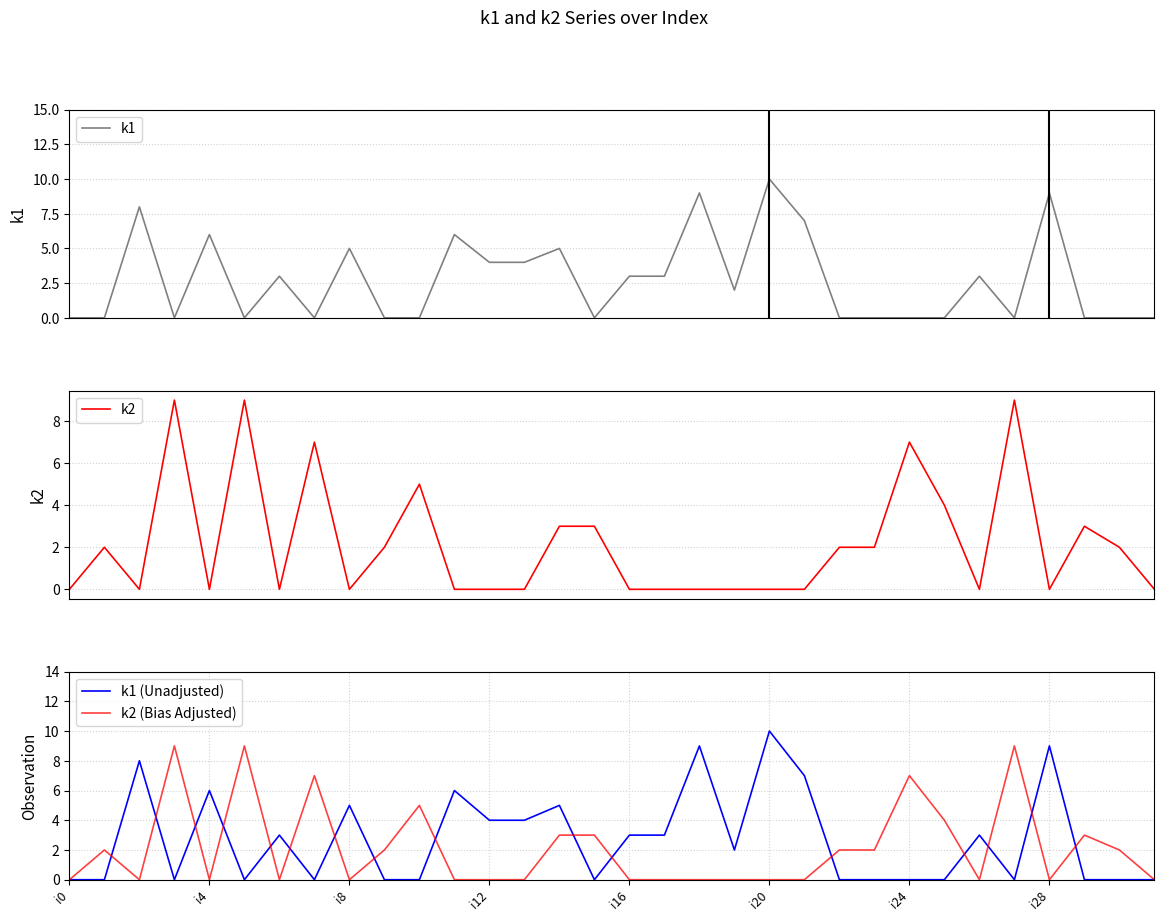

Does the chart have visible grid lines?

Yes